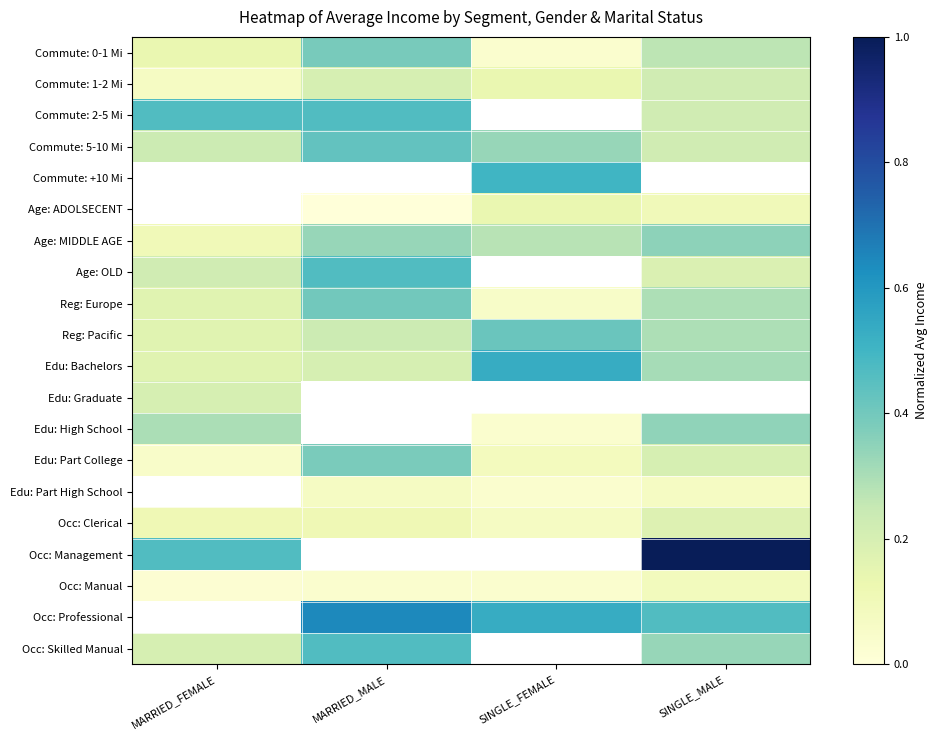

Between SINGLE_MALE and MARRIED_MALE, which is larger?

MARRIED_MALE